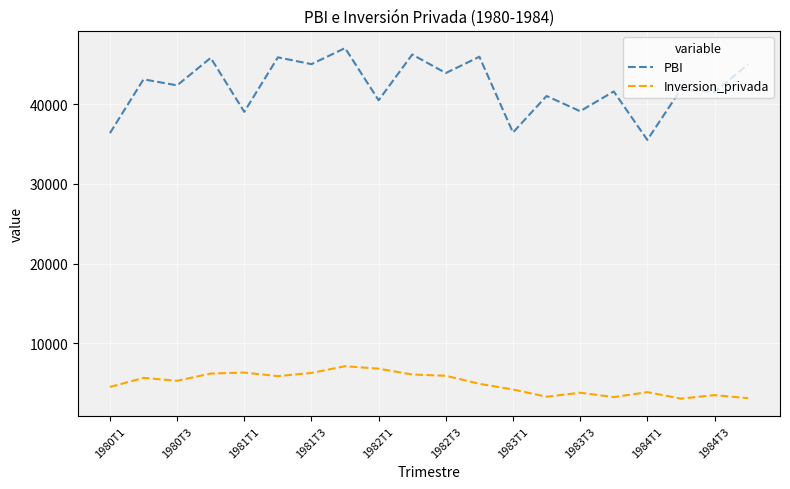

What is the difference between the second highest and minimum values in the PBI series?

10702.7